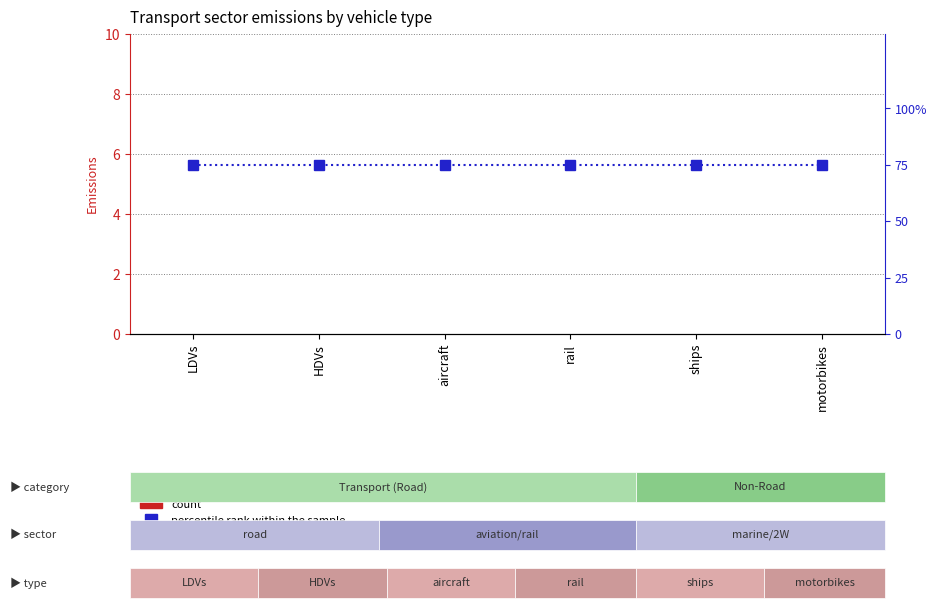

Is it true that percentile rank within the sample equals 75 at ships?

True